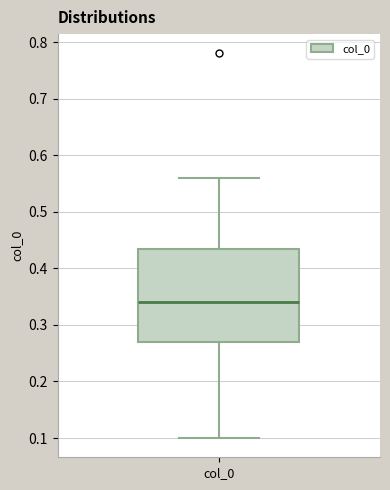

Transcribe this box plot: give where the median line is, the range the box spans, and where the two whiskers end, as read against the y-axis. The values are not printed on the chart, so give them approximately, as read against the axis.

median 0.34, box 0.27 to 0.44, whiskers 0.10 to 0.56